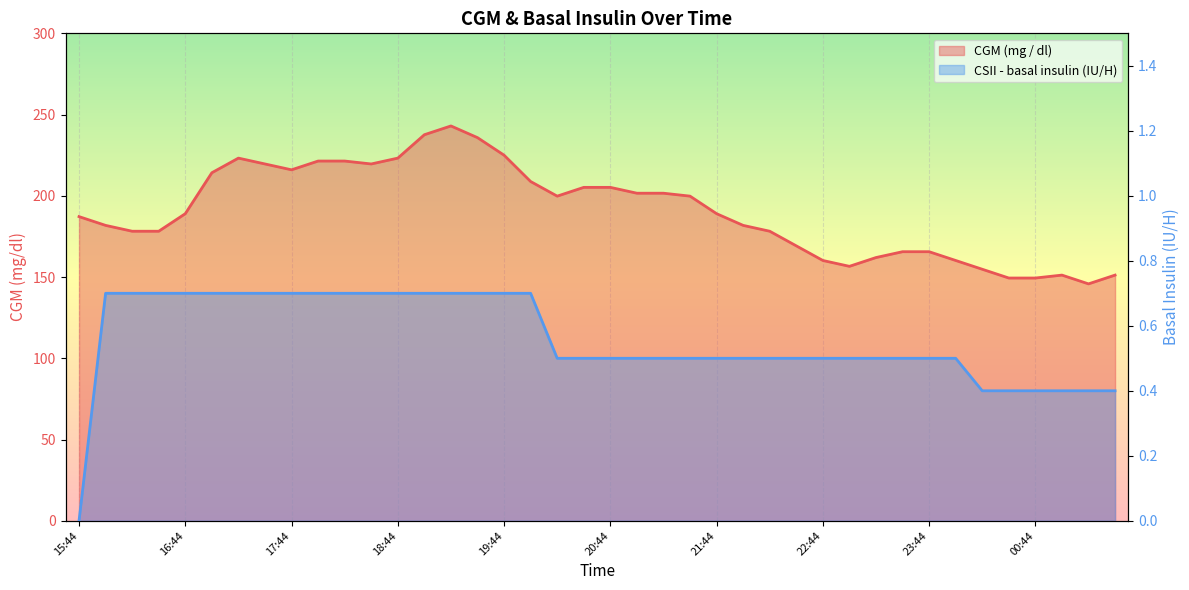

Reading left to right, list all the values displayed in this chart.

CGM (mg / dl): 15:44=187.2	15:59=181.8	16:14=178.2	16:29=178.2	16:44=189.0	16:59=214.2	17:14=223.2	17:29=219.6	17:44=216.0	17:59=221.4	18:14=221.4	18:29=219.6	18:44=223.2	18:59=237.6	19:14=243.0	19:29=235.8	19:44=225.0	19:59=208.8	20:14=199.8	20:29=205.2	20:44=205.2	20:59=201.6	21:14=201.6	21:29=199.8	21:44=189.0	21:59=181.8	22:14=178.2	22:29=169.2	22:44=160.2	22:59=156.6	23:14=162.0	23:29=165.6	23:44=165.6	23:59=160.2	00:14=154.8	00:29=149.4	00:44=149.4	00:59=151.2	01:14=145.8	01:29=151.2
CSII - basal insulin (Novolin R, IU / H): 15:44=0.0	15:59=0.7	16:14=0.7	16:29=0.7	16:44=0.7	16:59=0.7	17:14=0.7	17:29=0.7	17:44=0.7	17:59=0.7	18:14=0.7	18:29=0.7	18:44=0.7	18:59=0.7	19:14=0.7	19:29=0.7	19:44=0.7	19:59=0.7	20:14=0.5	20:29=0.5	20:44=0.5	20:59=0.5	21:14=0.5	21:29=0.5	21:44=0.5	21:59=0.5	22:14=0.5	22:29=0.5	22:44=0.5	22:59=0.5	23:14=0.5	23:29=0.5	23:44=0.5	23:59=0.5	00:14=0.4	00:29=0.4	00:44=0.4	00:59=0.4	01:14=0.4	01:29=0.4